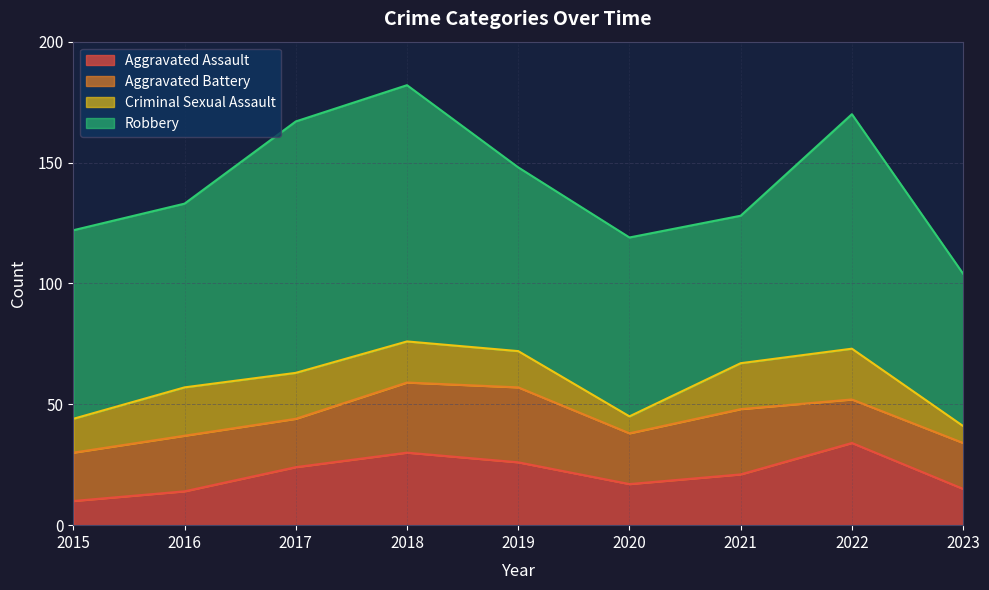

Between 2017 and 2022, which series saw the biggest shift?

Aggravated Assault